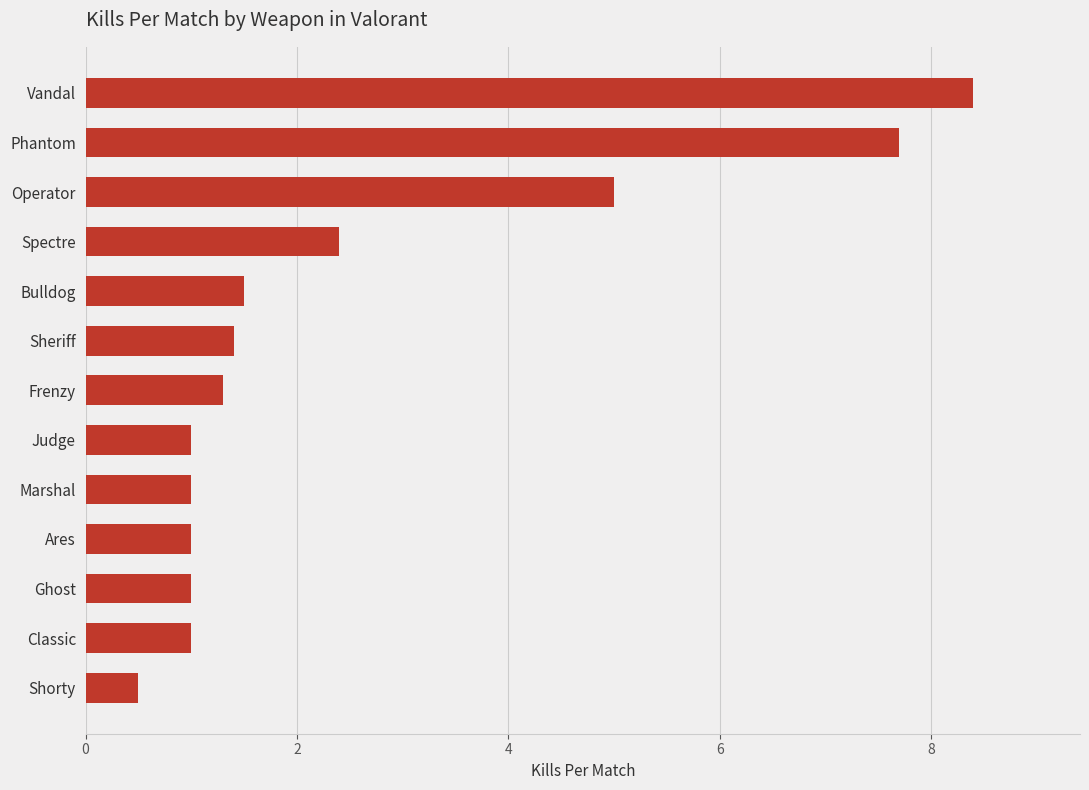

What is the difference between the maximum and minimum values?

7.9